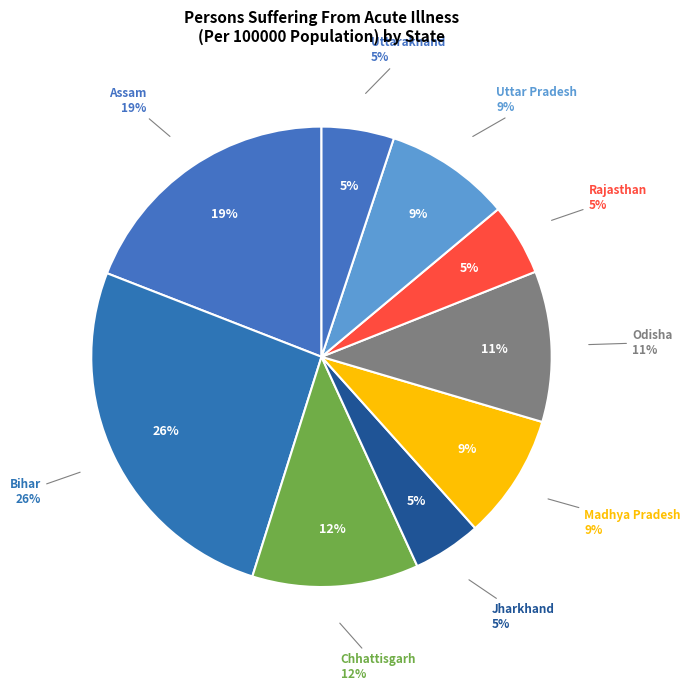

Count the number of slices in the pie.

9